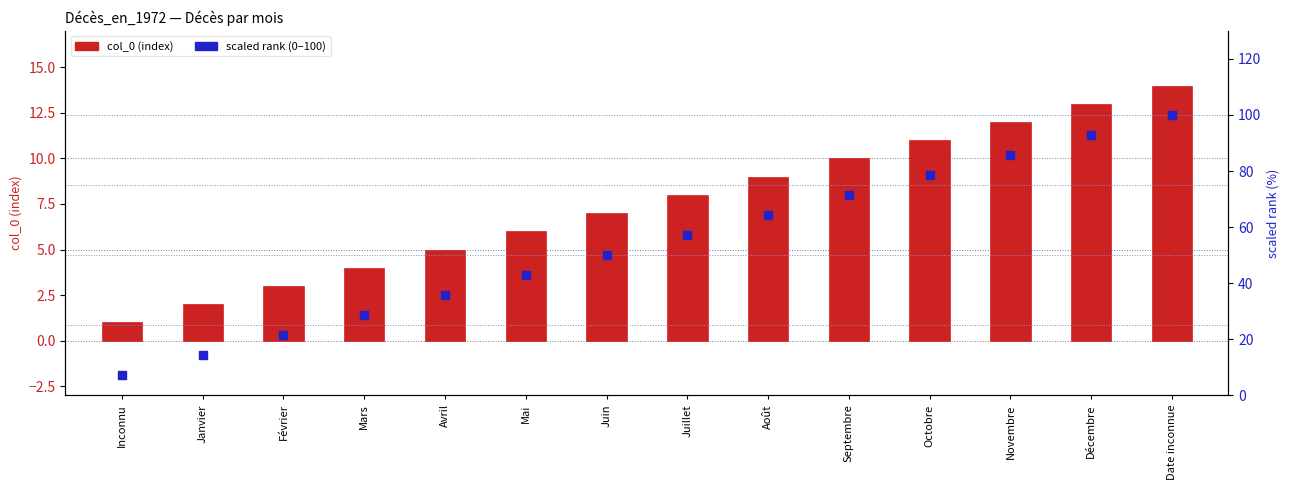

Which series reaches the minimum Y coordinate?

col_0 (index)